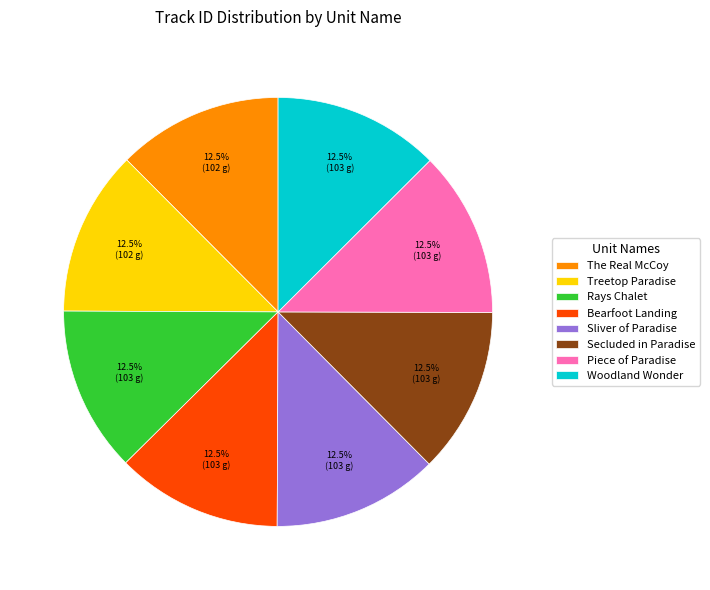

Is there a majority slice in this chart?

No